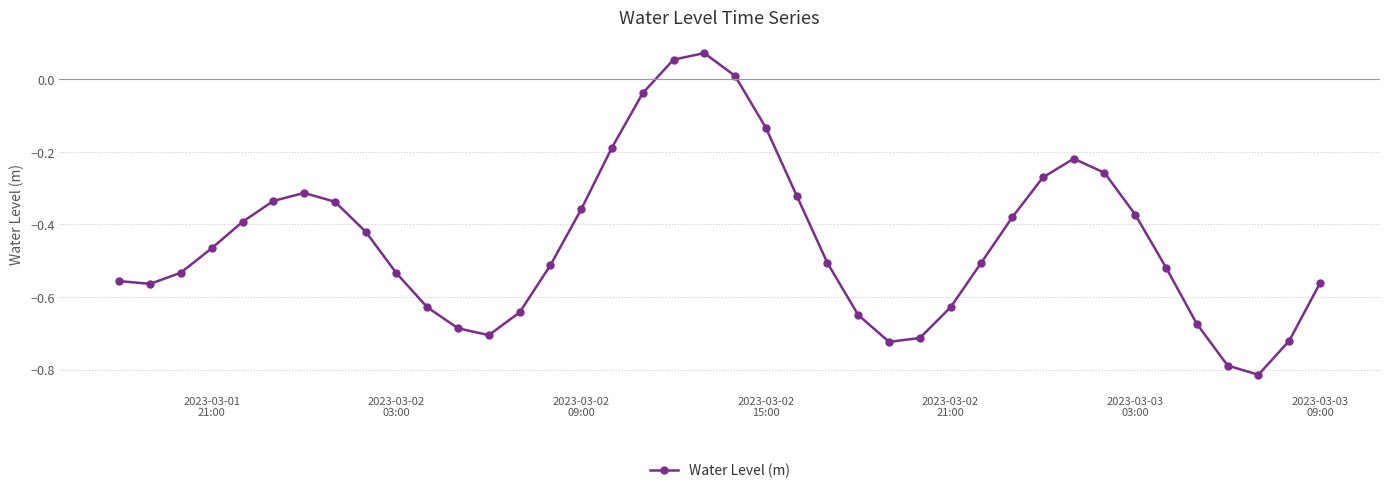

How many interior local peaks (higher than both neighbors) does the data have?

3